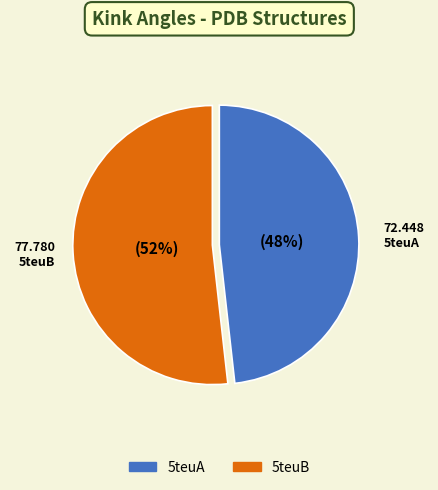

Which category has the biggest portion of the pie?

5teuB